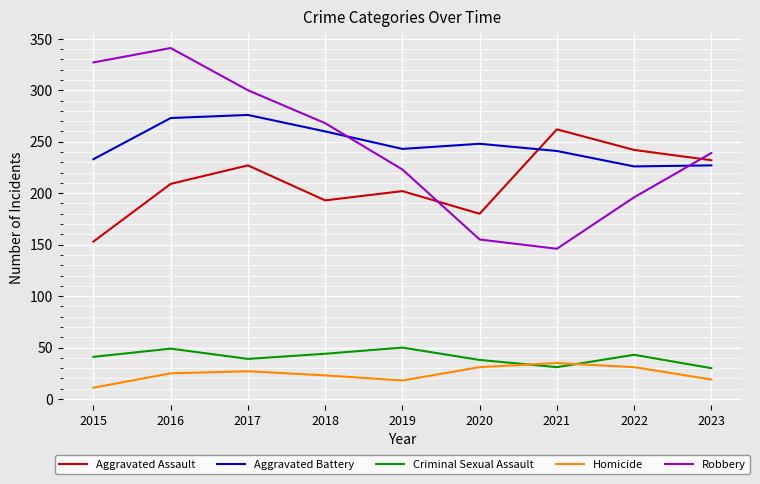

What is the approximate value of Aggravated Battery at 2022?

226